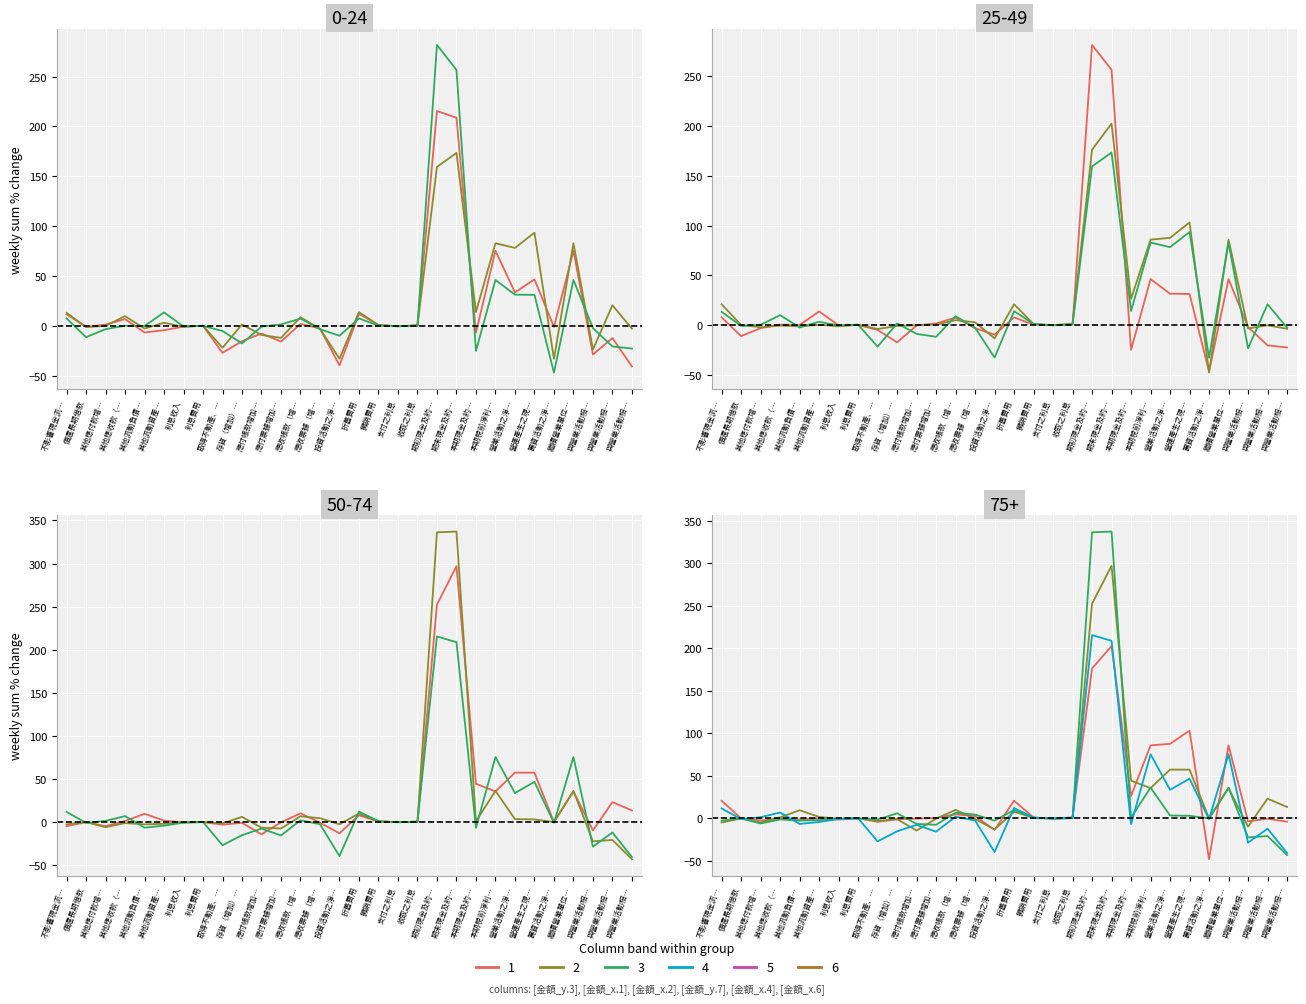

At which category does 金額_y.7 reach its first local valley?

其他應付款增…